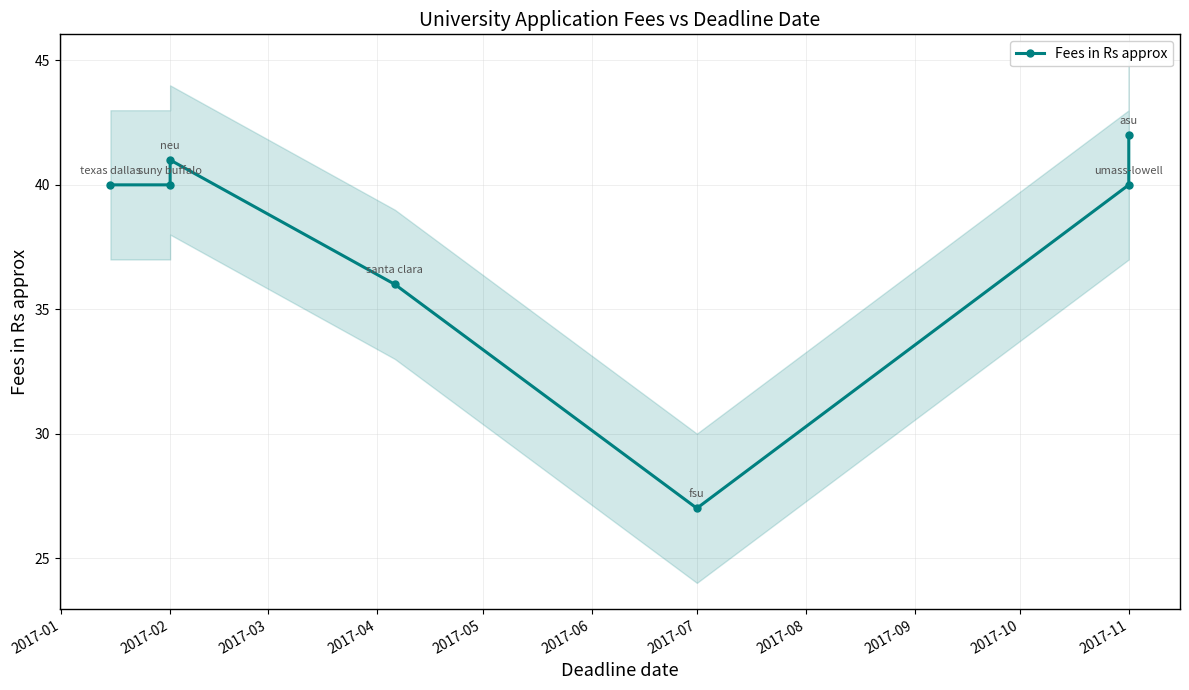

What is the smallest value displayed?

27